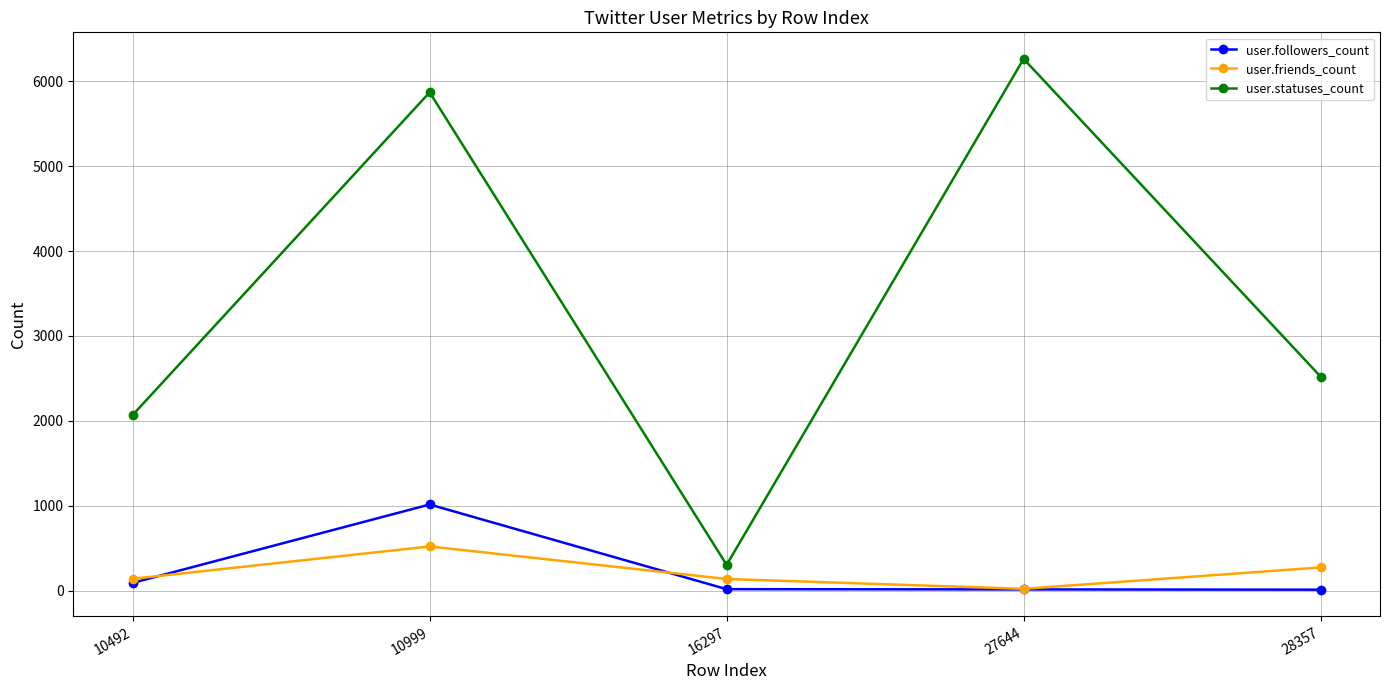

What is the value of the user.statuses_count point at the 3rd from the left?

305